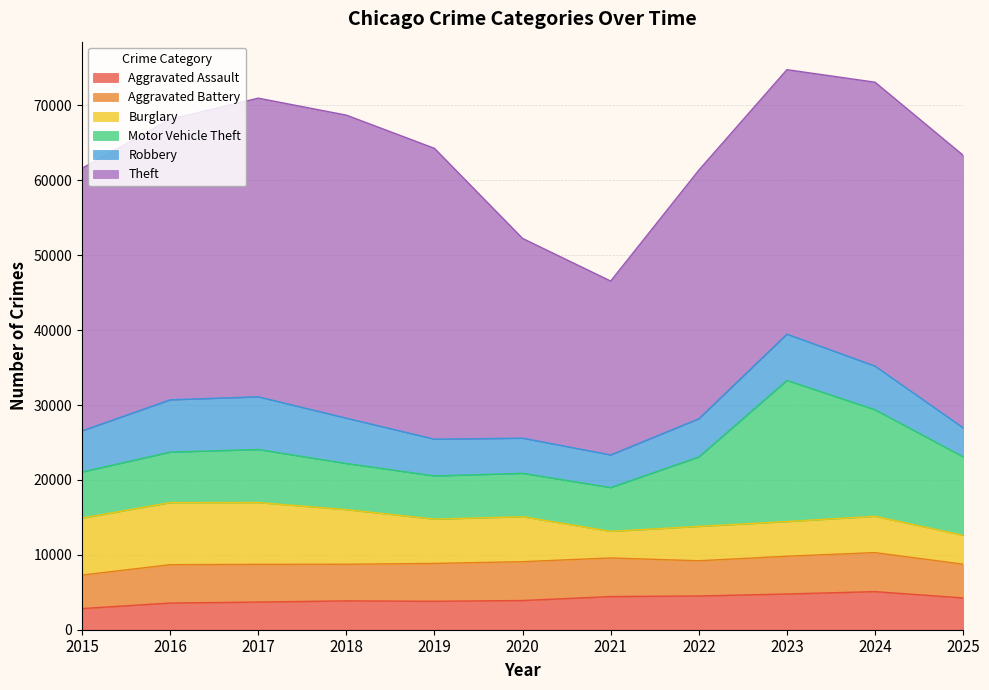

What is the difference between the highest and lowest values at 2023?

30682